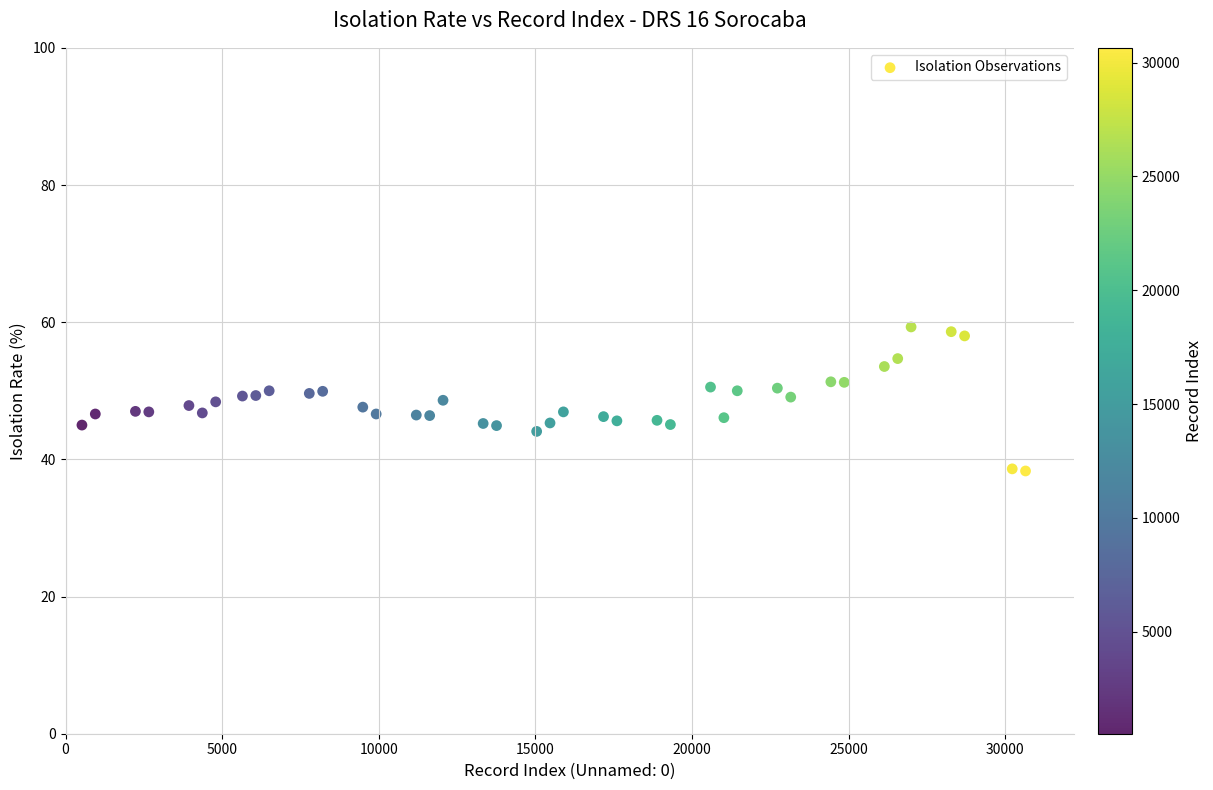

What is the range of X values (max minus min)?

30127.0